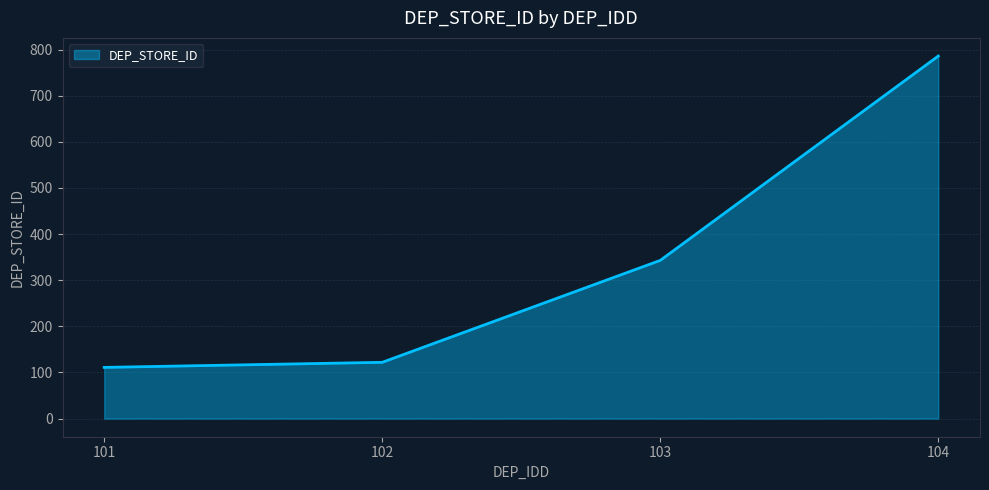

Reading right to left, what are all the values shown in this chart?

104=786	103=343	102=122	101=111